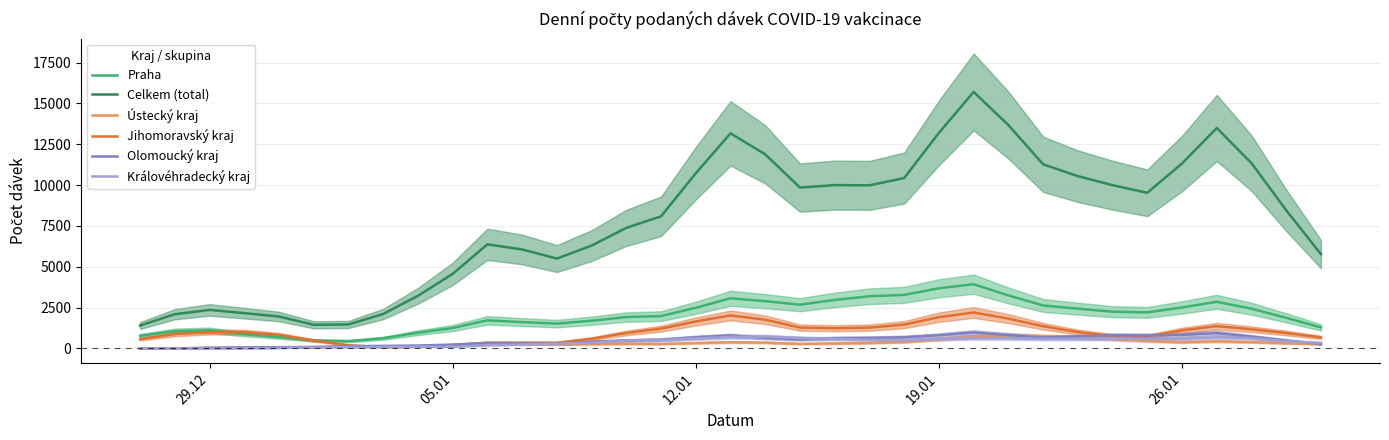

How many categories are shown in the chart?

35